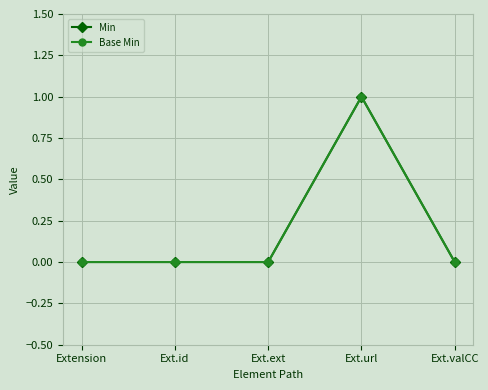

Where is Min nearest to the value 0?

Extension